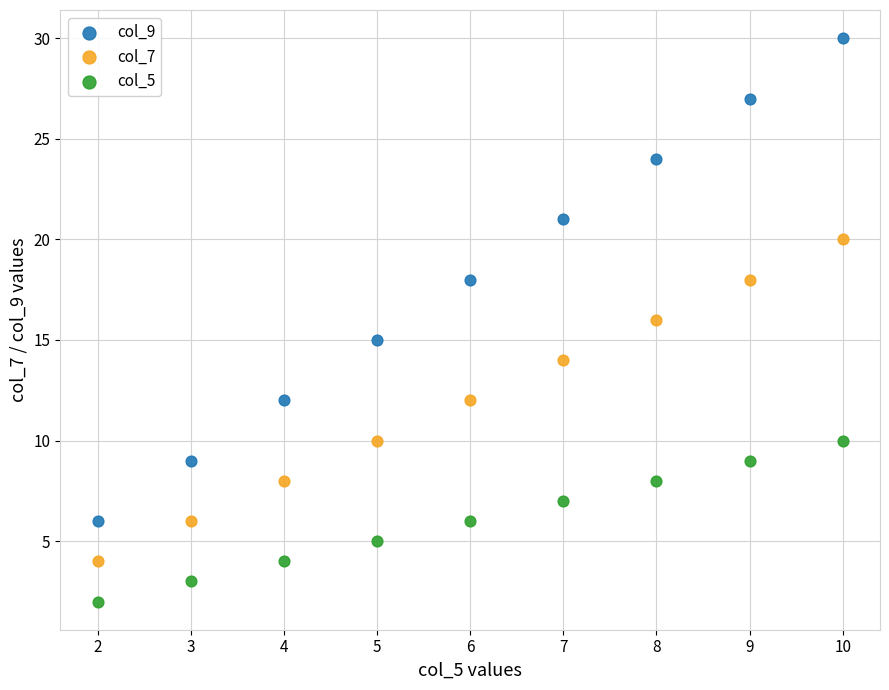

Which series reaches the maximum Y coordinate?

col_9